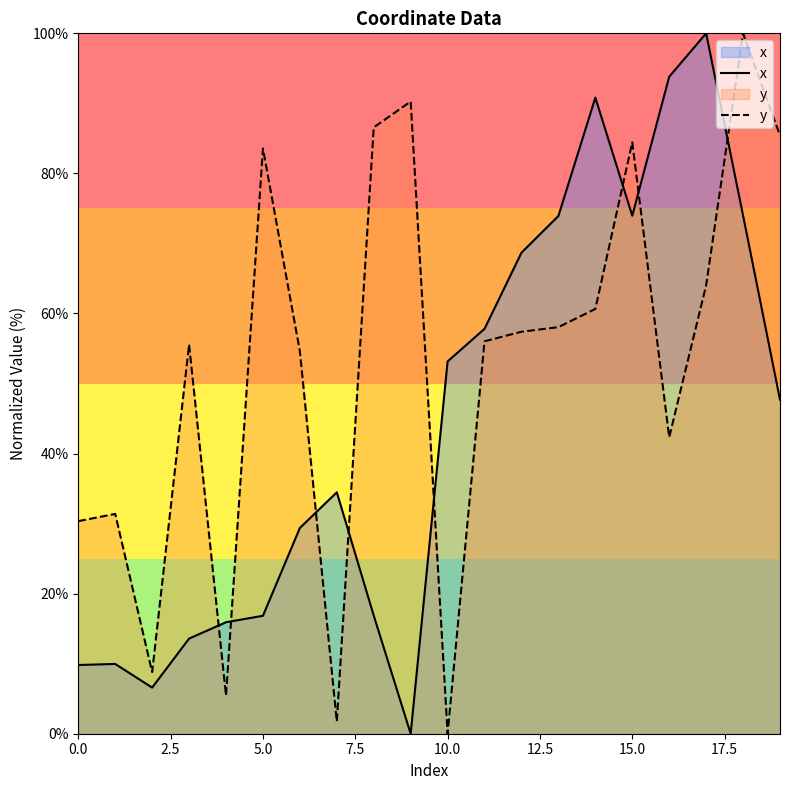

What is the maximum value for y?

100.0